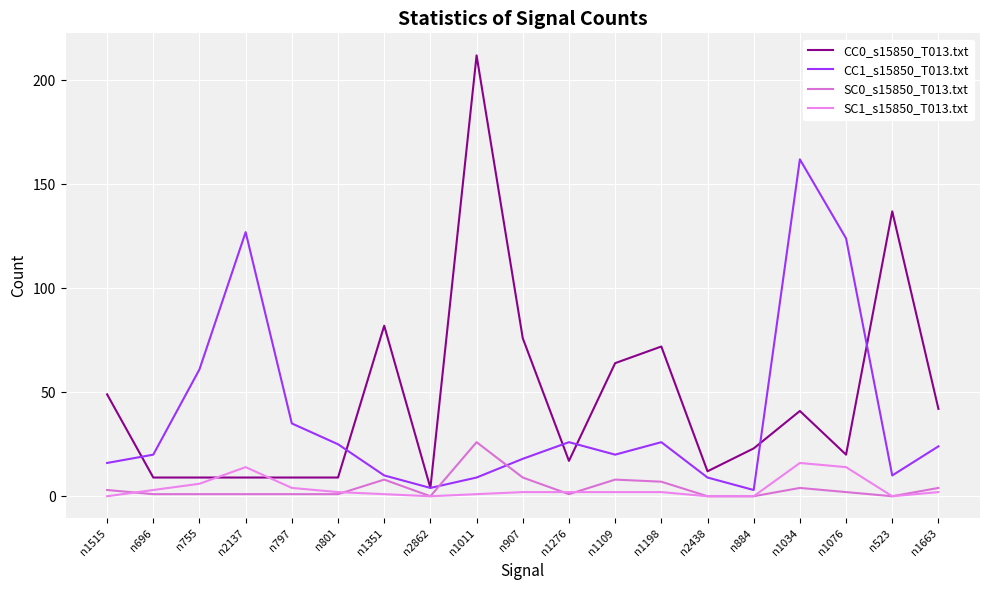

Which series has the largest total across all categories?

CC0_s15850_T013.txt